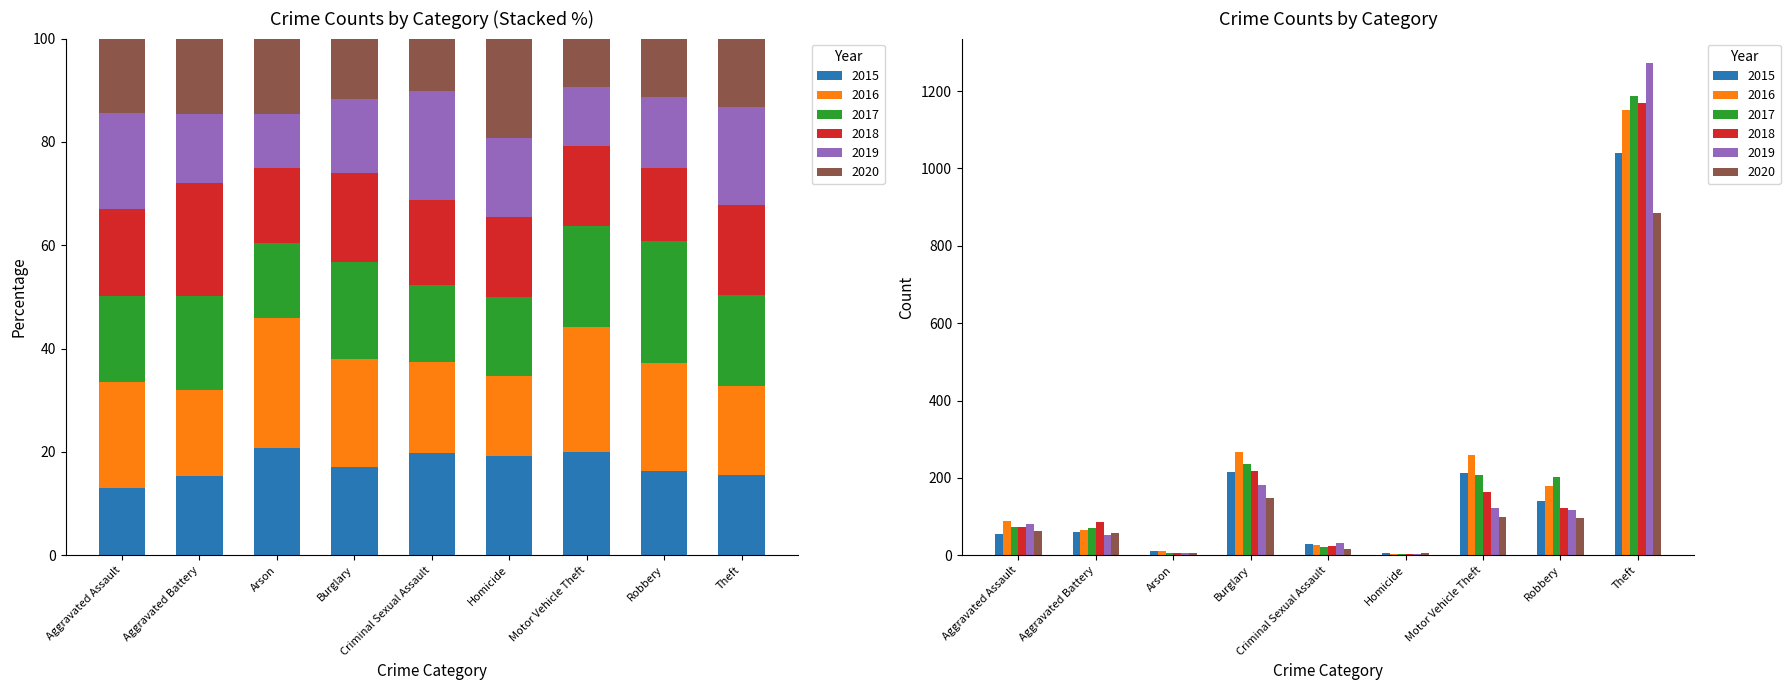

What is the smallest value displayed?

4